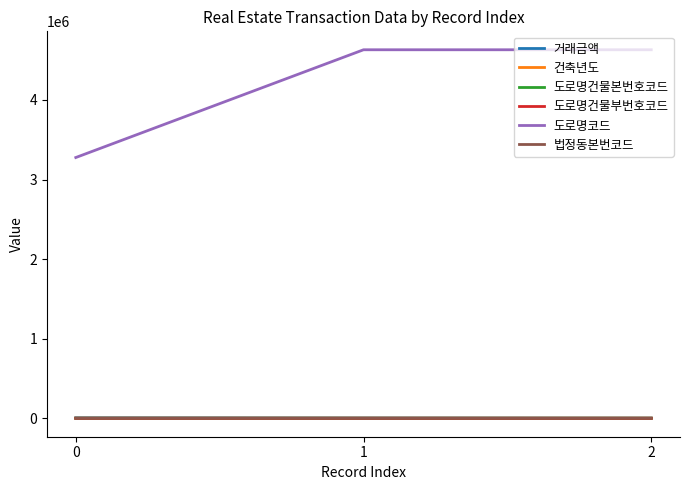

Which series has the largest range (max minus min)?

도로명코드